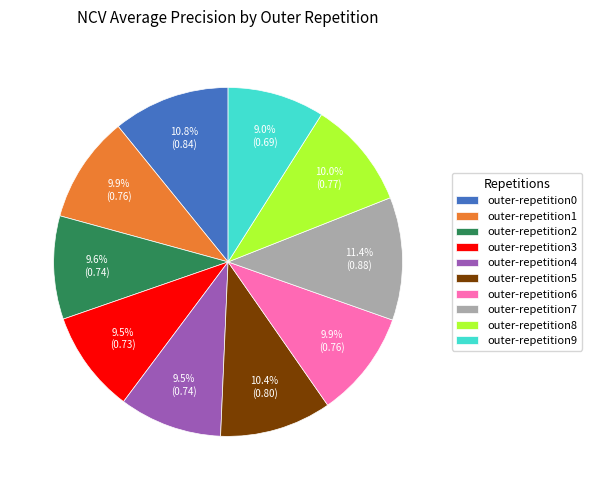

What percentage is NOT represented by outer-repetition7?

88.6%